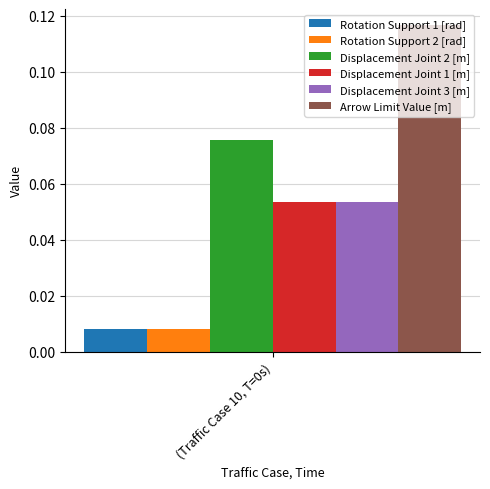

How many groups of bars are there?

1